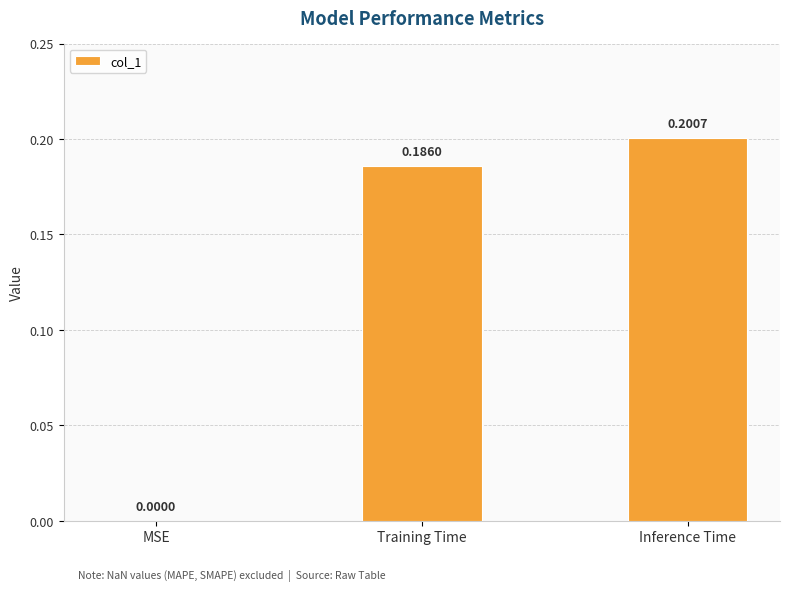

What is the sum of the values at Training Time and Inference Time?

0.4